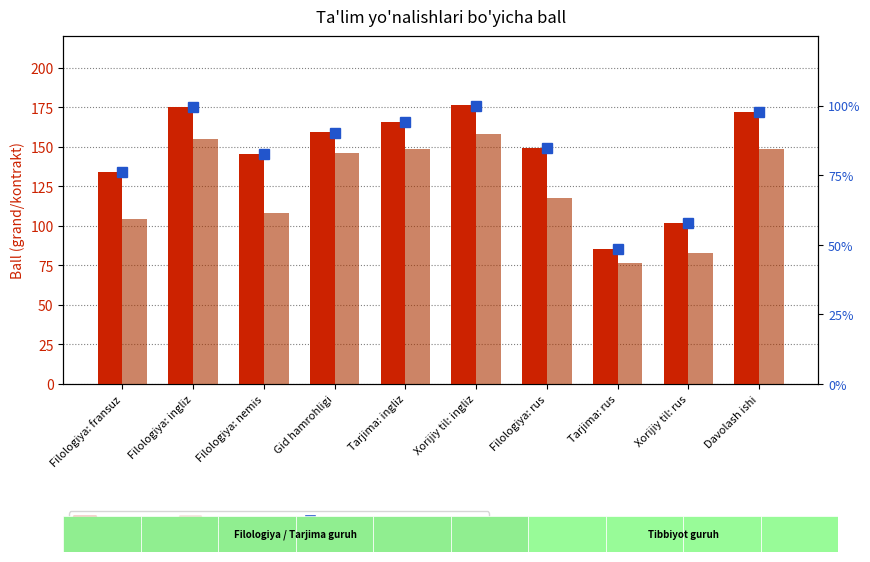

What are all the series names shown in the legend?

Grand ball, Kontrakt ball, Percentile rank